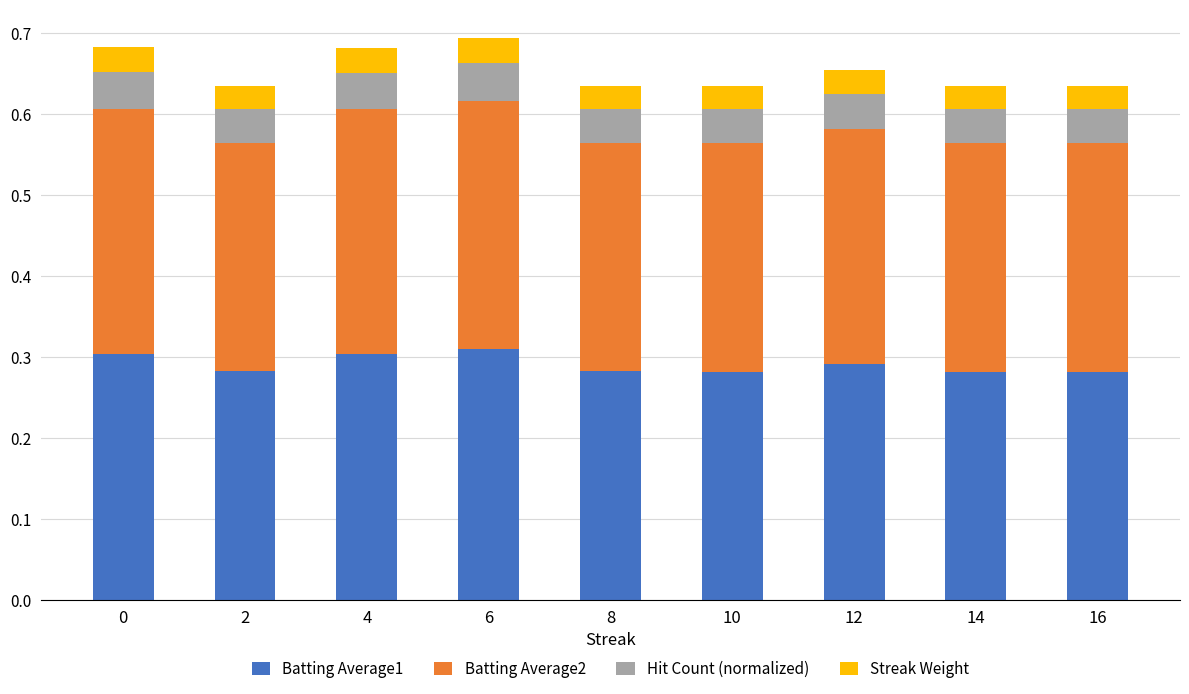

True or false: Batting Average1 has a value of 0.4 at 16.

False